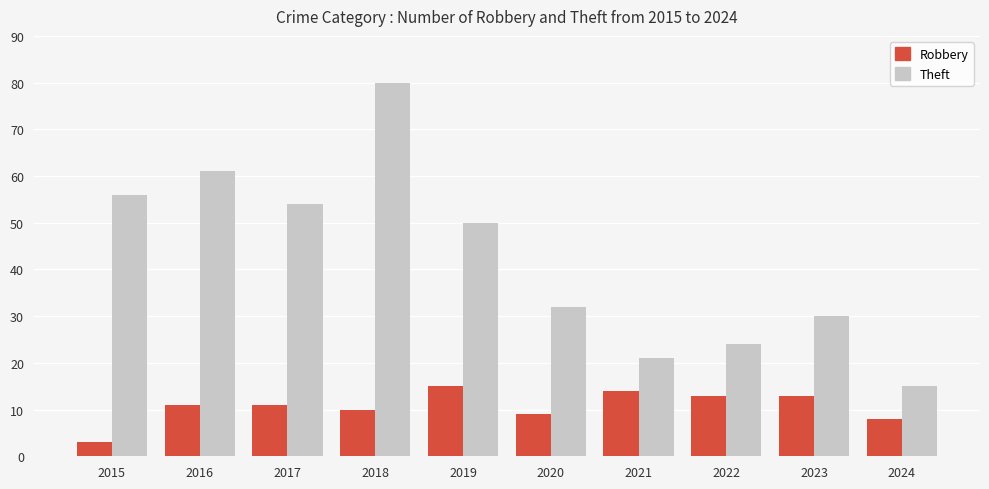

What is the sum of the Theft values at 2024 and 2022?

39